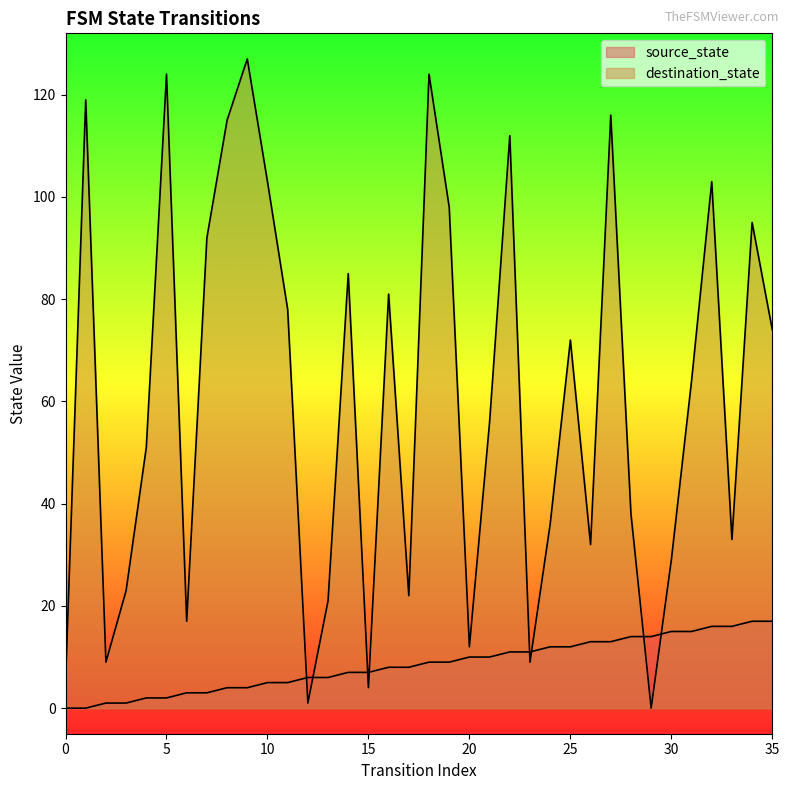

What is the value of the source_state point at the 18th from the left?

8